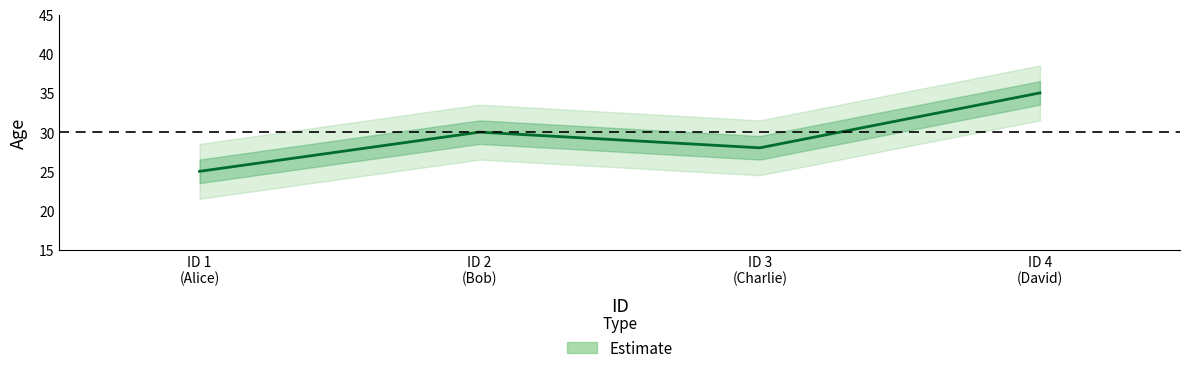

Which label corresponds to the smallest value in the chart?

ID 1 (Alice)